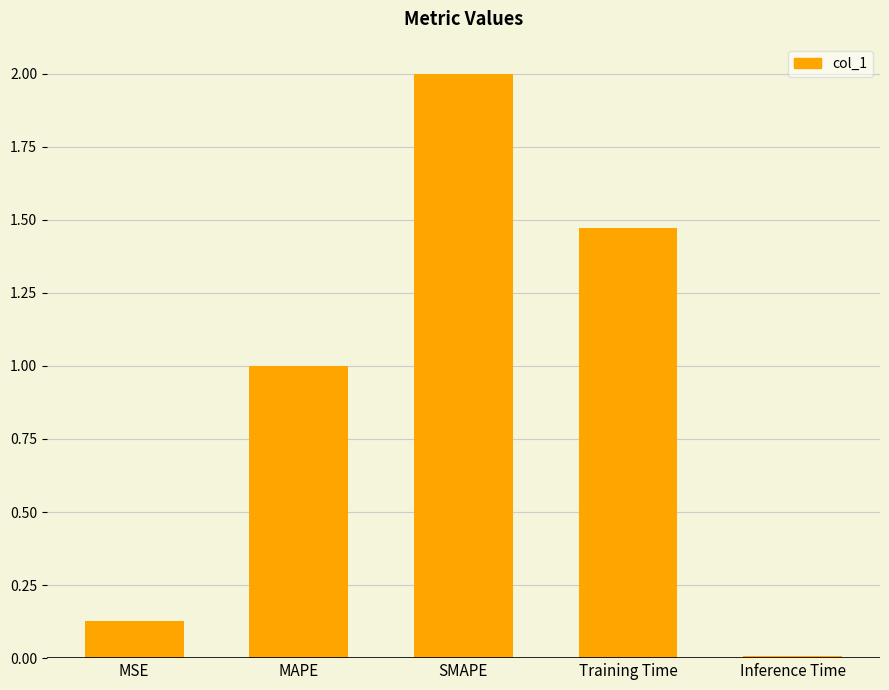

Reading right to left, what are all the values shown in this chart?

Inference Time=0.0	Training Time=1.5	SMAPE=2.0	MAPE=1.0	MSE=0.1